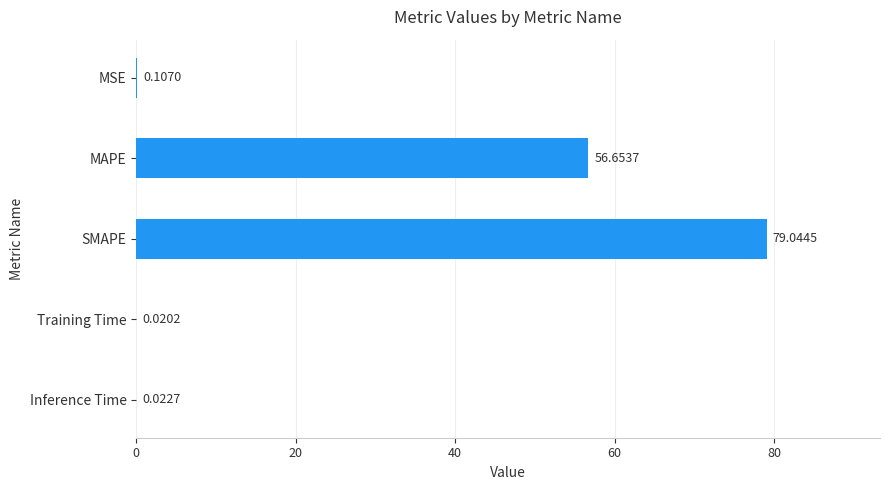

How many distinct data groups are displayed?

1